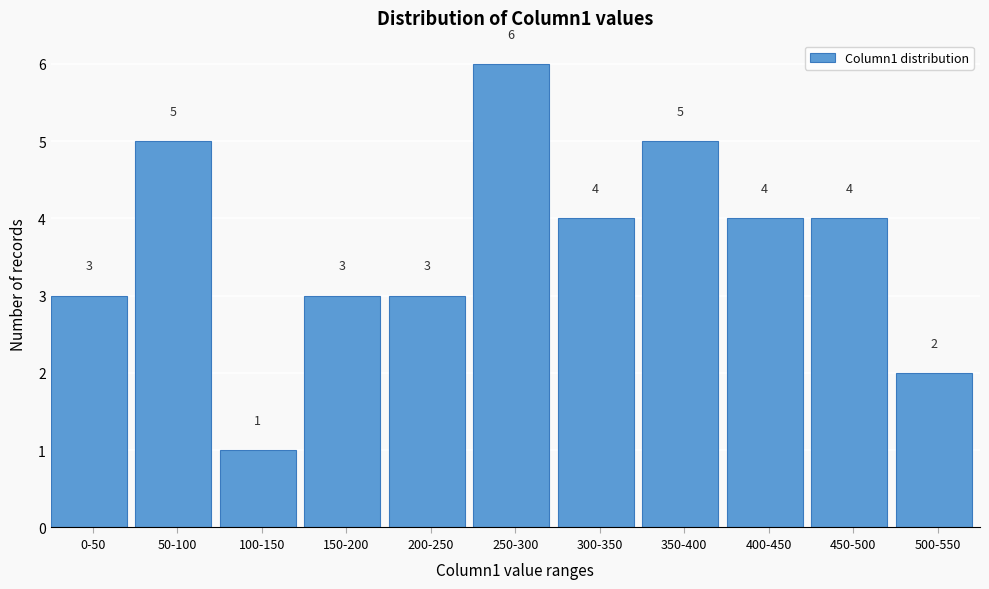

Reading left to right, list all the values displayed in this chart.

0-50=3	50-100=5	100-150=1	150-200=3	200-250=3	250-300=6	300-350=4	350-400=5	400-450=4	450-500=4	500-550=2